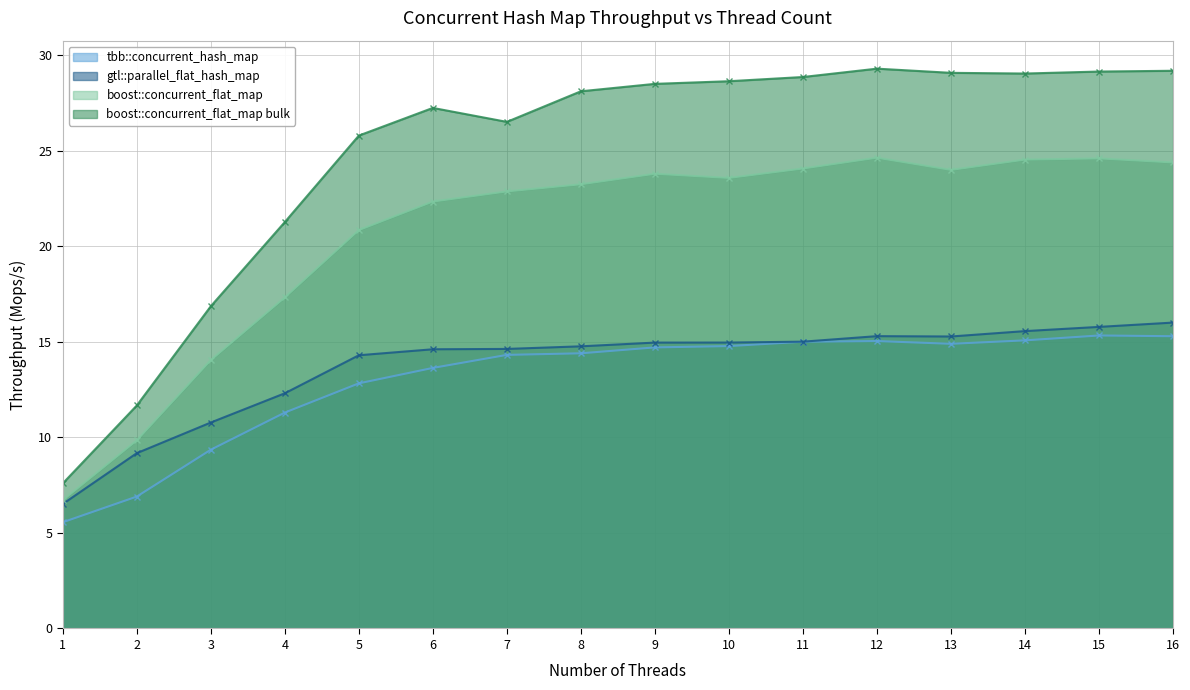

Which series has the largest range (max minus min)?

boost::concurrent_flat_map bulk